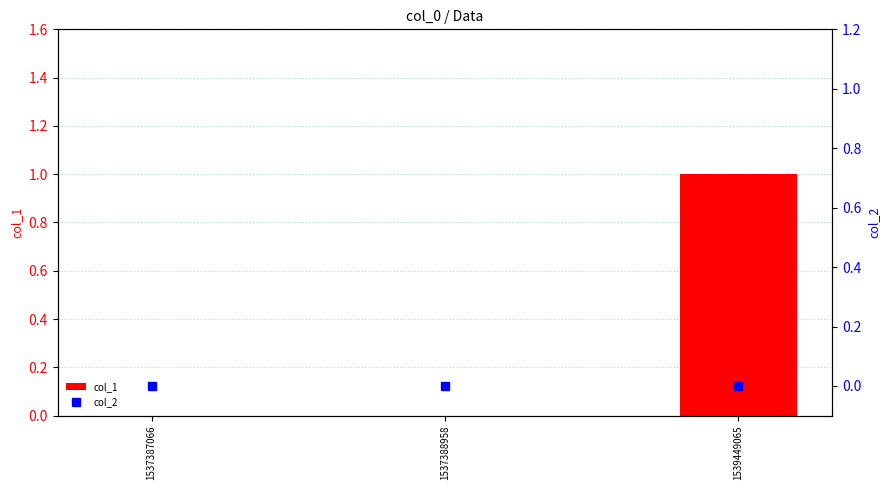

Reading right to left, transcribe all the data shown in this chart.

col_1: 1539449065=1	1537388958=0	1537387066=0
col_2: 1539449065=0	1537388958=0	1537387066=0